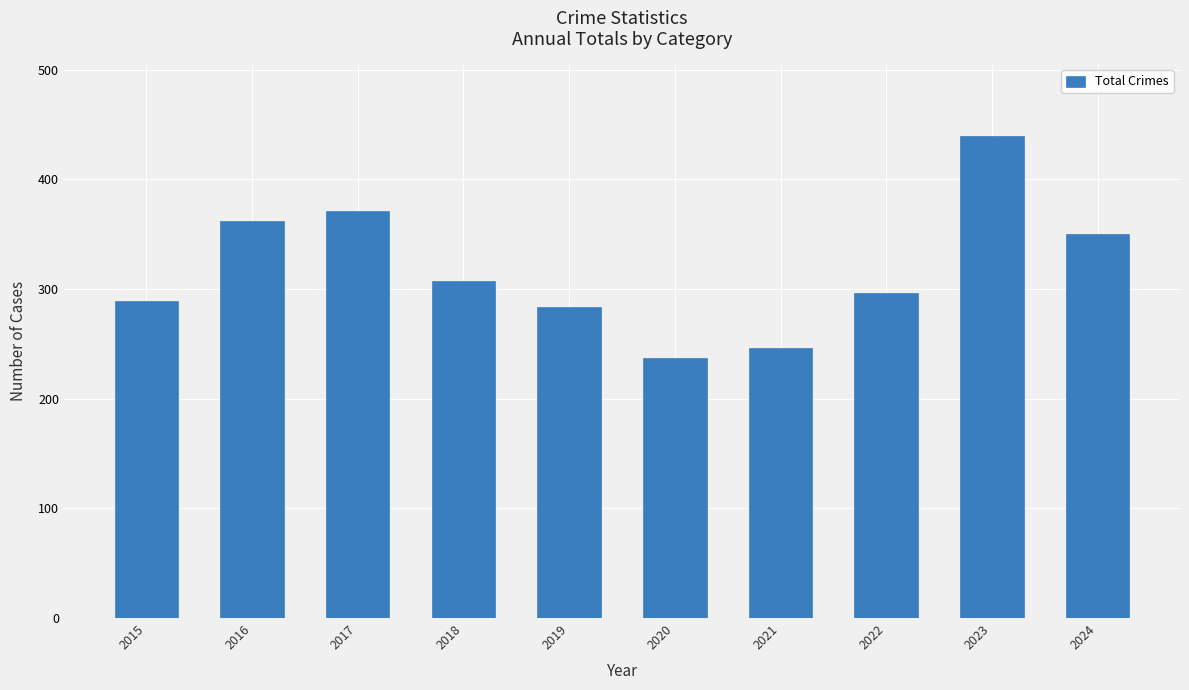

The chart shows a value of 392 at 2021. True or false?

False